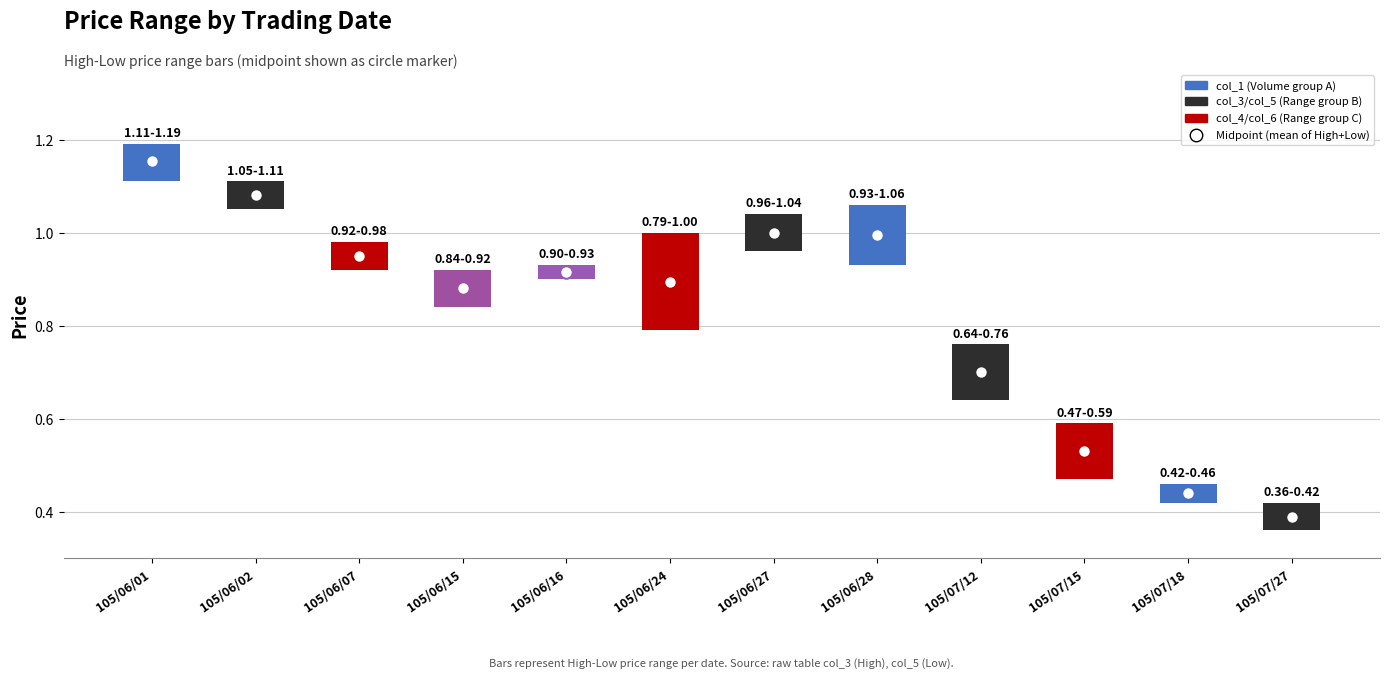

At which label is the value closest to 0?

105/06/16